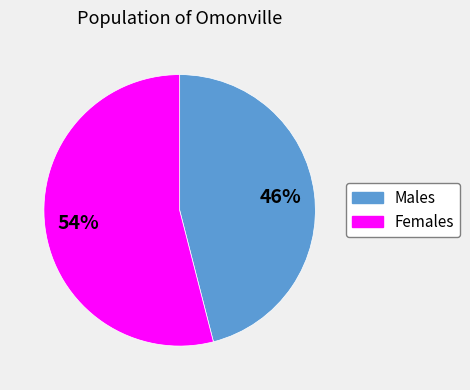

How many segments does this pie chart have?

2